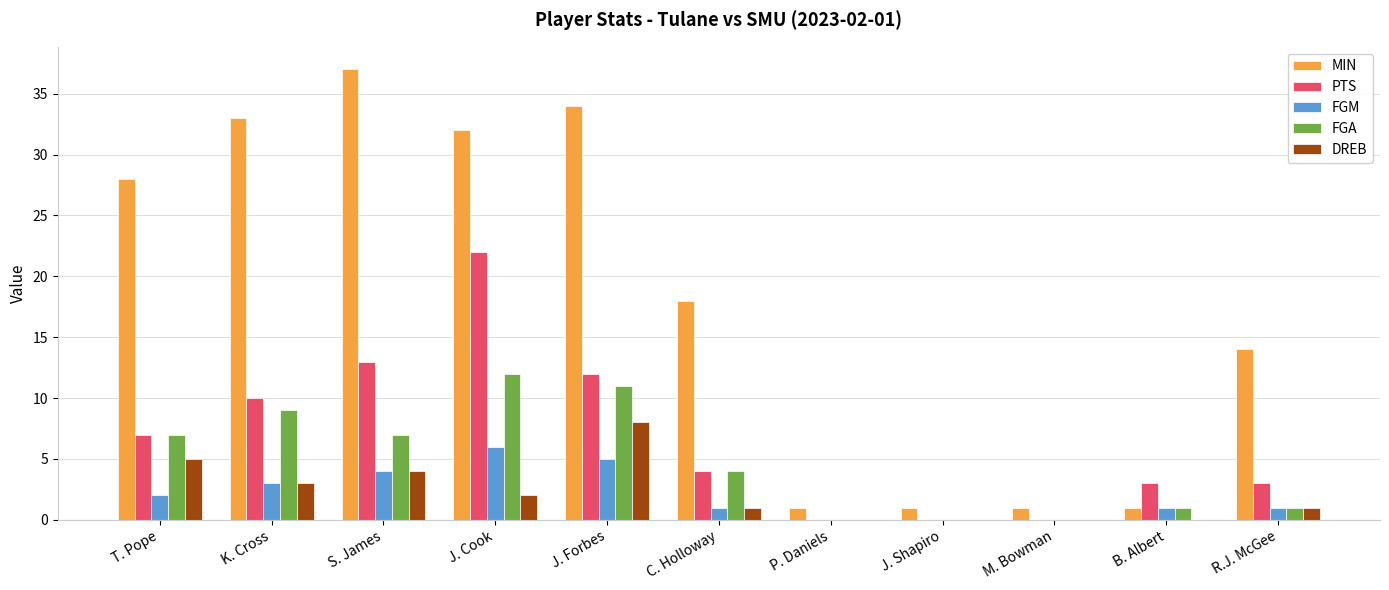

What is the difference between the FGA values at R.J. McGee and J. Forbes?

10